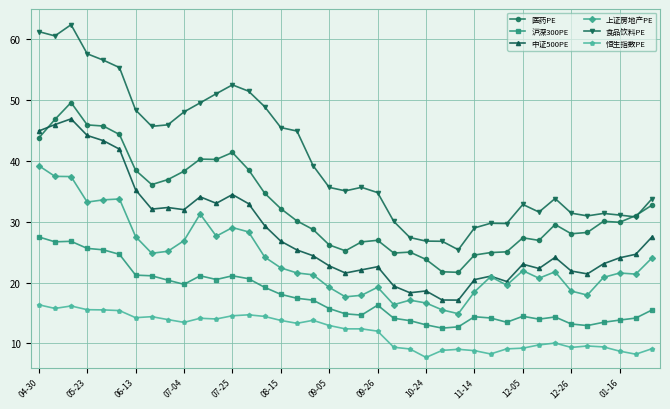

Is this an area chart (filled region under the line)?

No